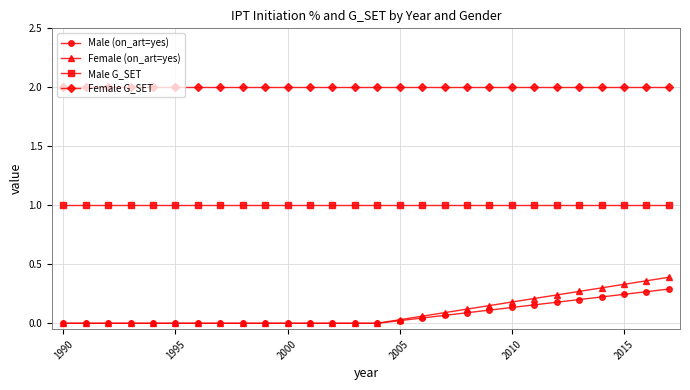

True or false: Male (on_art=yes) and Male G_SET intersect in this chart.

False